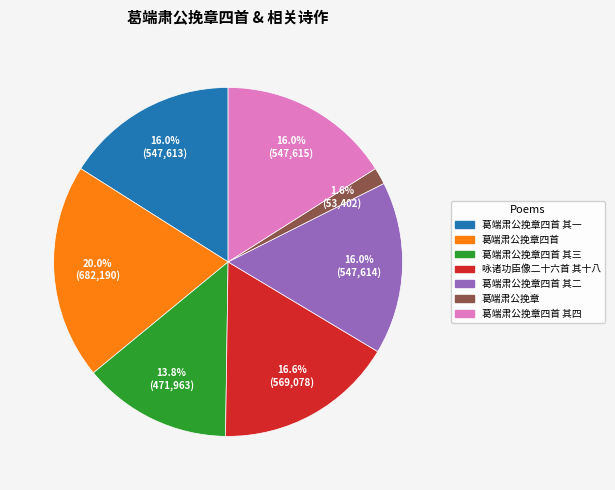

Is there any slice that represents more than half of the pie?

No